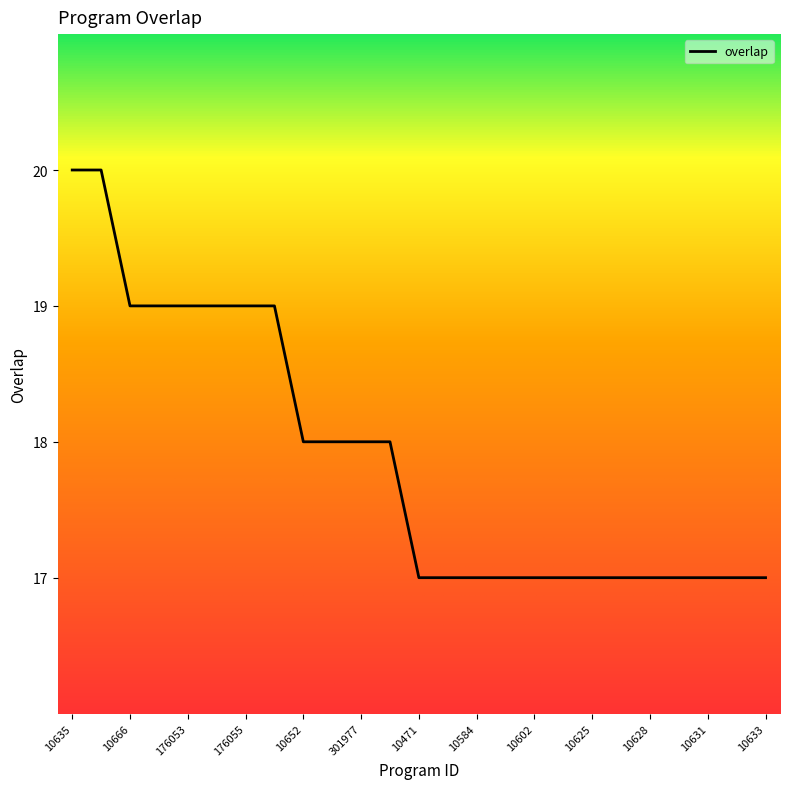

What is the maximum value shown in the chart?

20